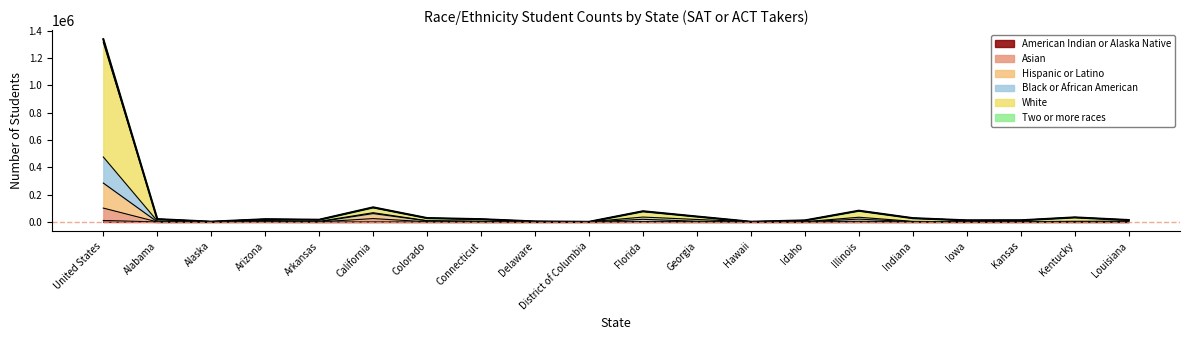

Is the value of White at Kentucky greater than the value of Hispanic or Latino at Connecticut?

Yes